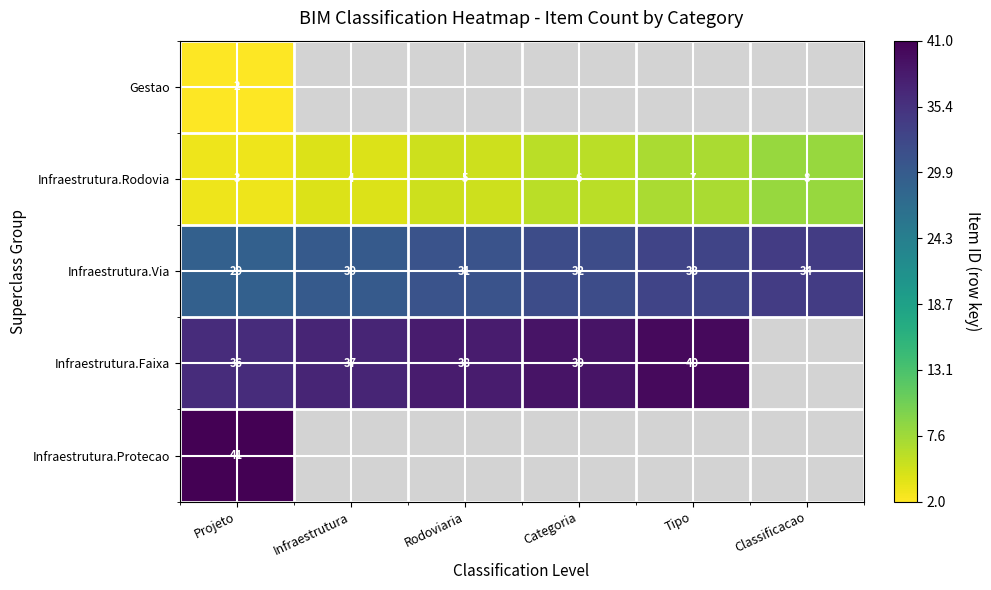

What is the lowest value of the Infraestrutura.Rodovia series?

3